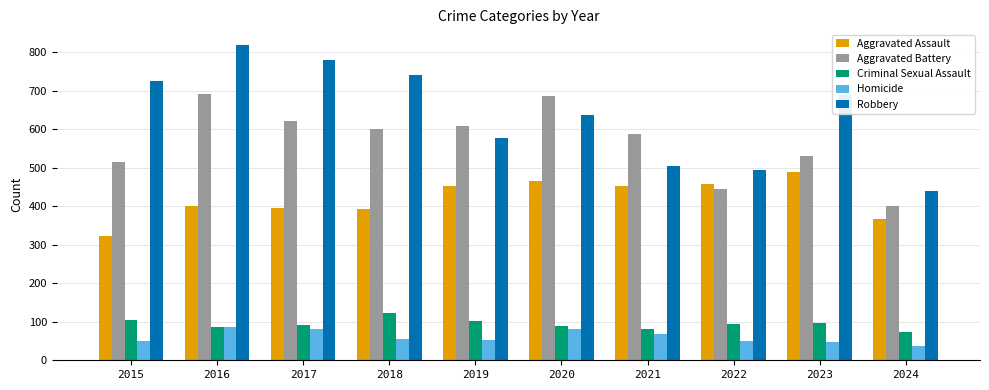

What value does the Homicide series have at 2016?

87